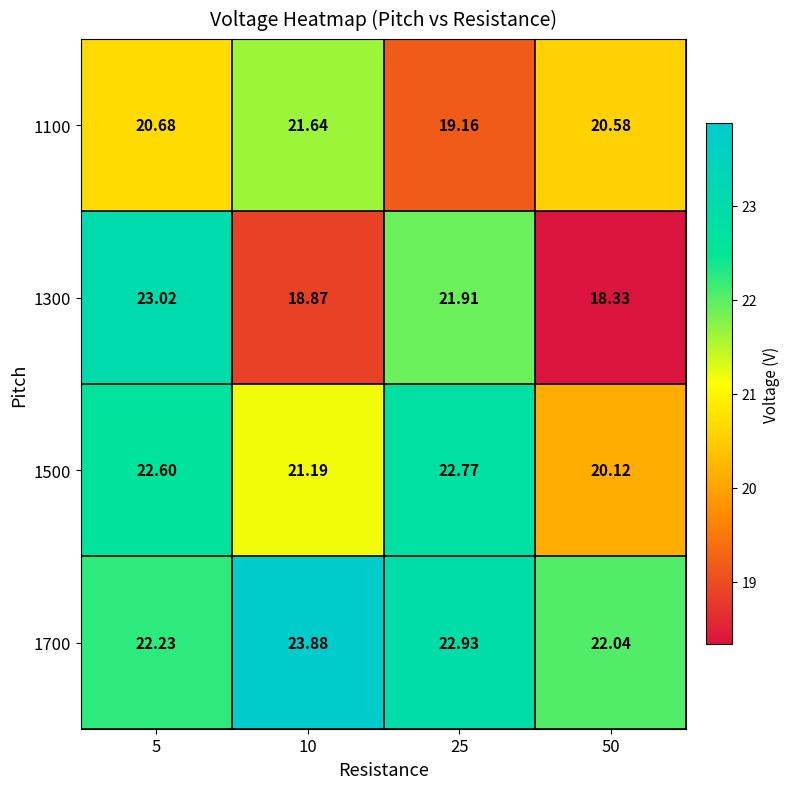

Which series has the widest spread of values?

1300